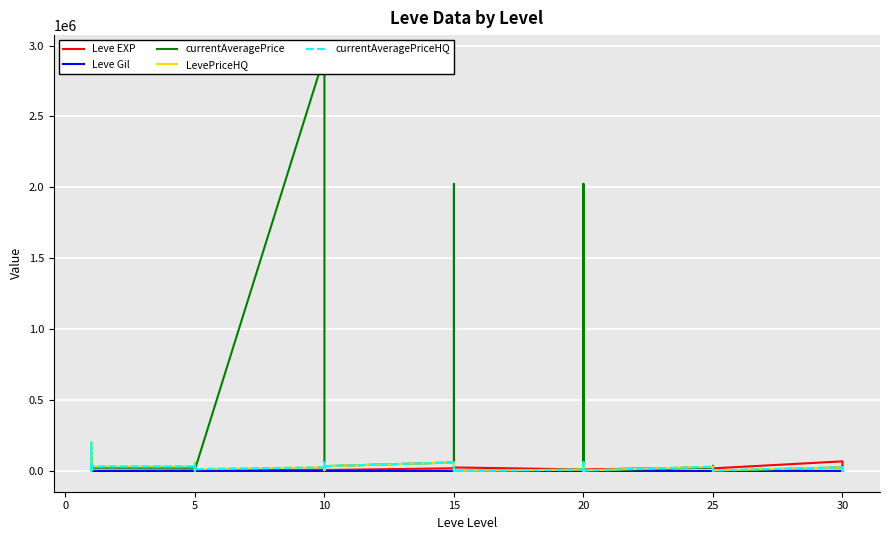

Is the value of Leve EXP at 25 greater than the value of LevePriceHQ at 10?

No